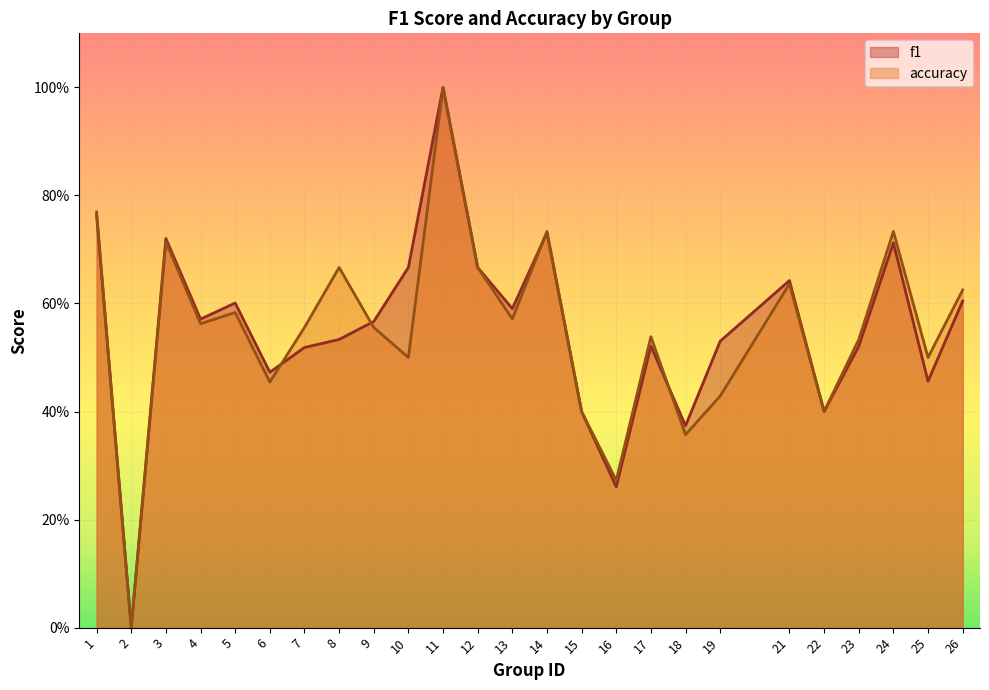

Reading left to right, transcribe all the data shown in this chart.

f1: 1=0.8	2=0.0	3=0.7	4=0.6	5=0.6	6=0.5	7=0.5	8=0.5	9=0.6	10=0.7	11=1.0	12=0.7	13=0.6	14=0.7	15=0.4	16=0.3	17=0.5	18=0.4	19=0.5	21=0.6	22=0.4	23=0.5	24=0.7	25=0.5	26=0.6
accuracy: 1=0.8	2=0.0	3=0.7	4=0.6	5=0.6	6=0.5	7=0.6	8=0.7	9=0.6	10=0.5	11=1.0	12=0.7	13=0.6	14=0.7	15=0.4	16=0.3	17=0.5	18=0.4	19=0.4	21=0.6	22=0.4	23=0.5	24=0.7	25=0.5	26=0.6